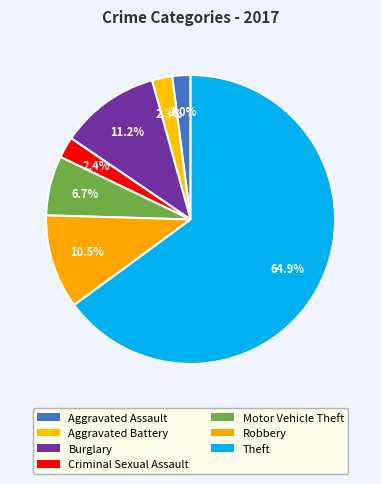

Does Theft account for over 50% of the chart?

Yes